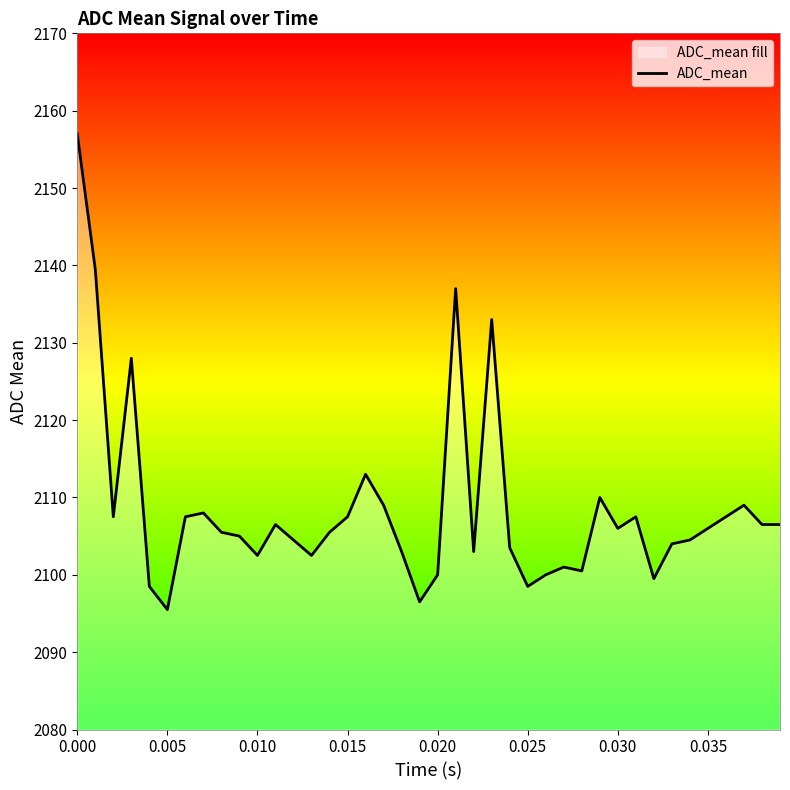

True or false: the data shows 3509.4 at 0.020.

False